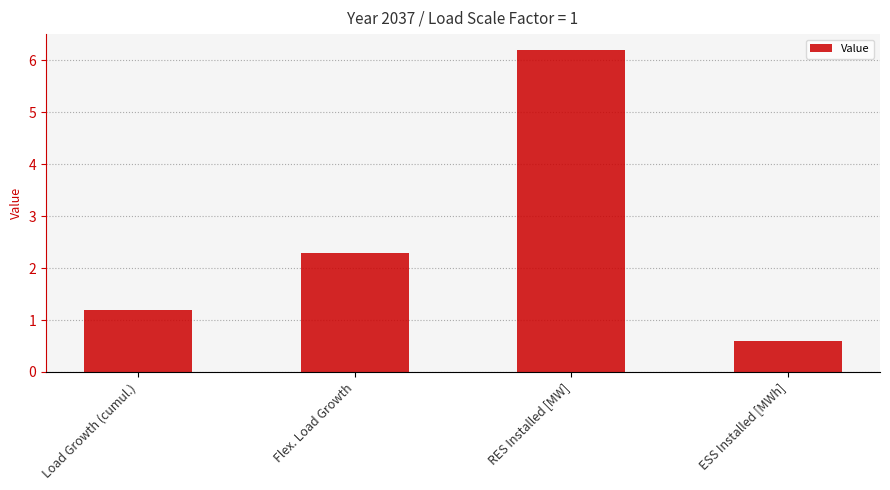

What is the maximum value shown in the chart?

6.2